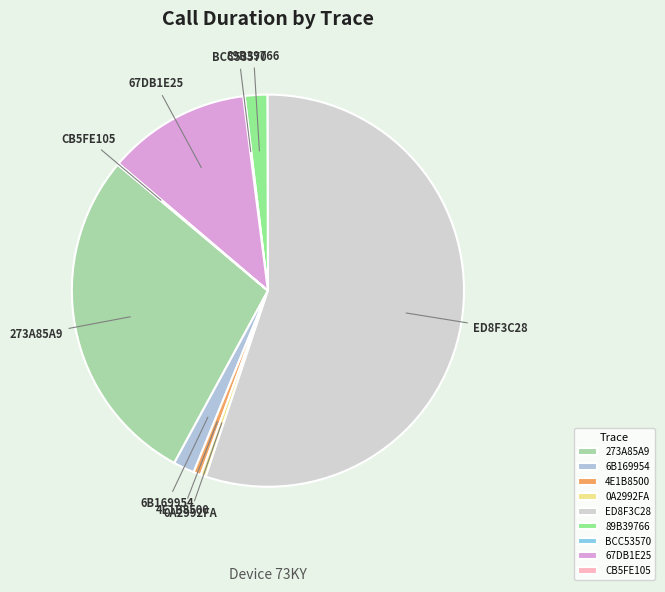

Which slice is the largest?

ED8F3C28